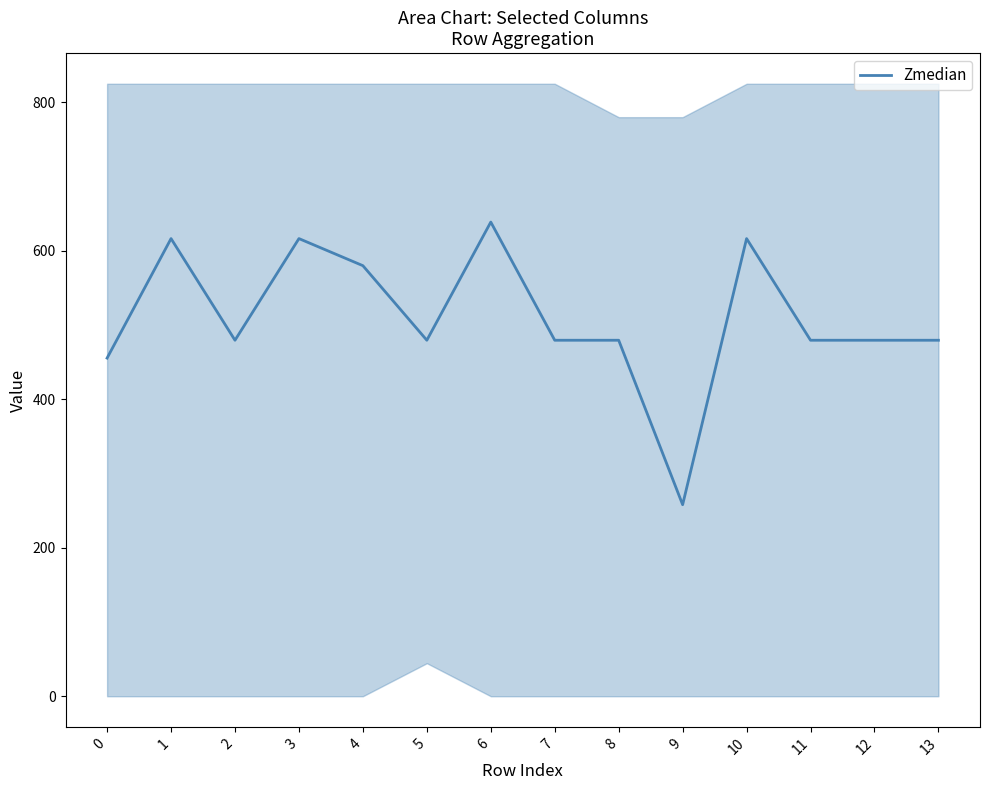

Reading left to right, extract all data points from this chart.

0=455.5	1=616.4	2=479.5	3=616.4	4=580.0	5=479.5	6=638.7	7=479.5	8=479.5	9=258.0	10=616.4	11=479.5	12=479.5	13=479.5